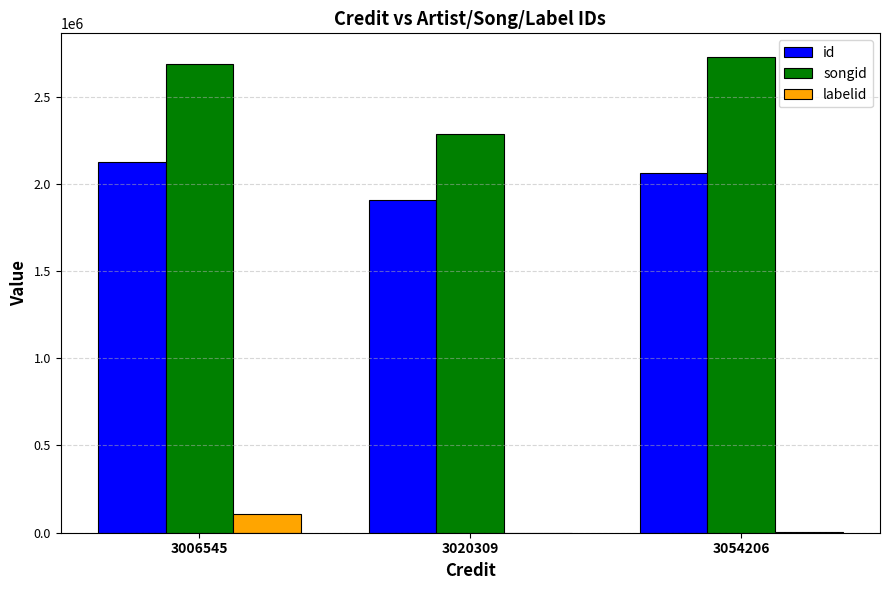

How many data points does each series have?

3